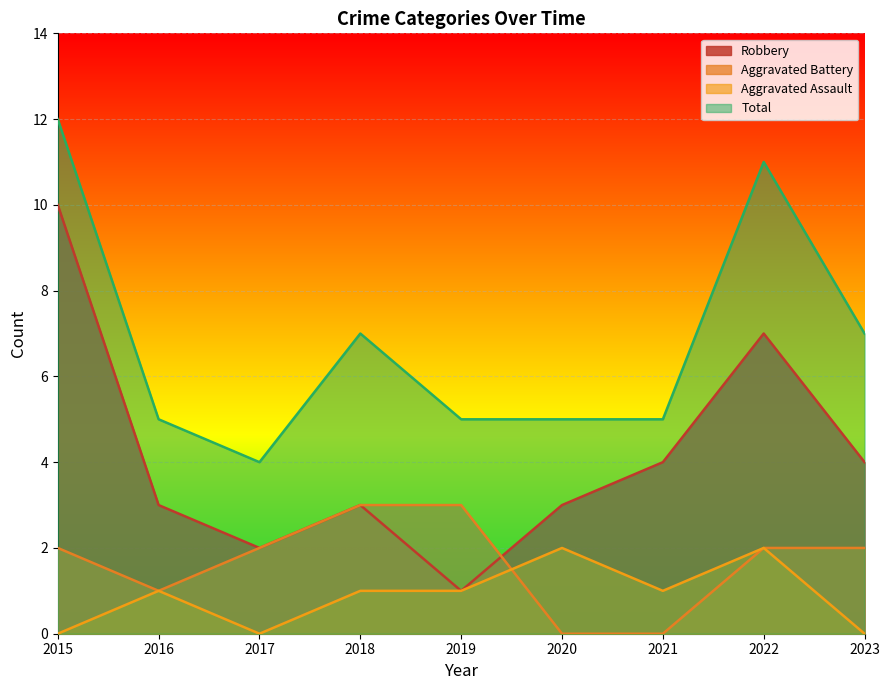

How many data points in Total are above 5?

4